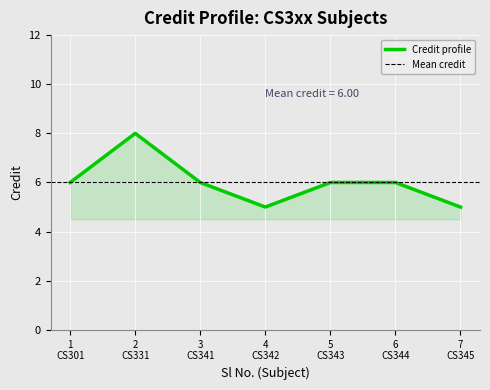

How many data points does each series have?

7